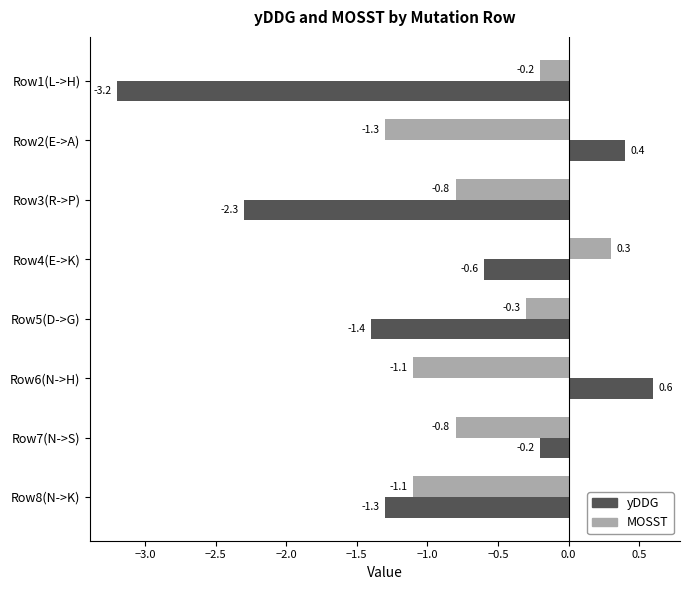

How many values in the yDDG series exceed 0?

2